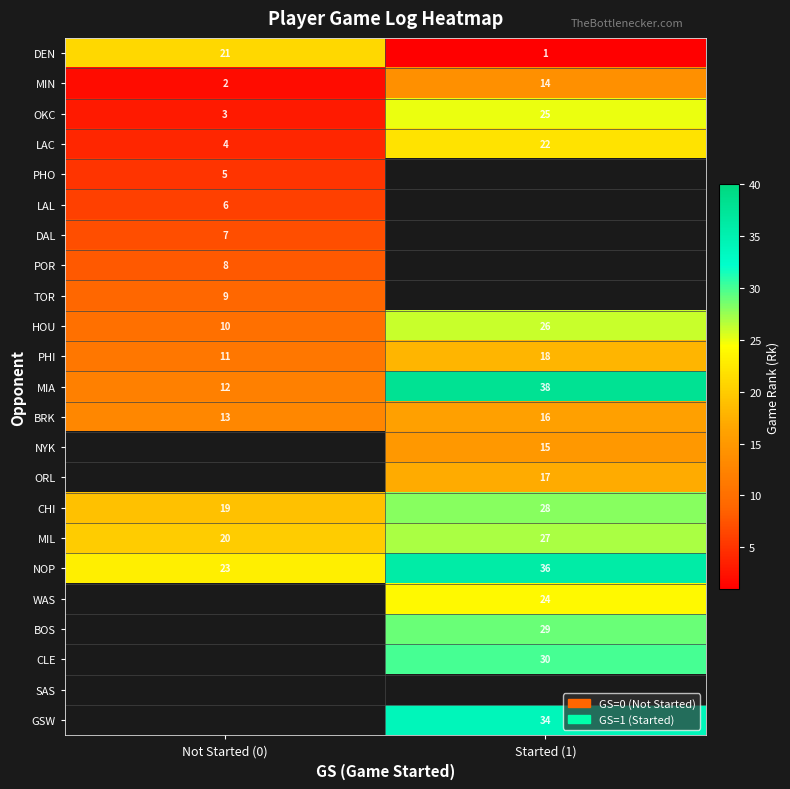

How many NOP values are between 23 and 36?

2